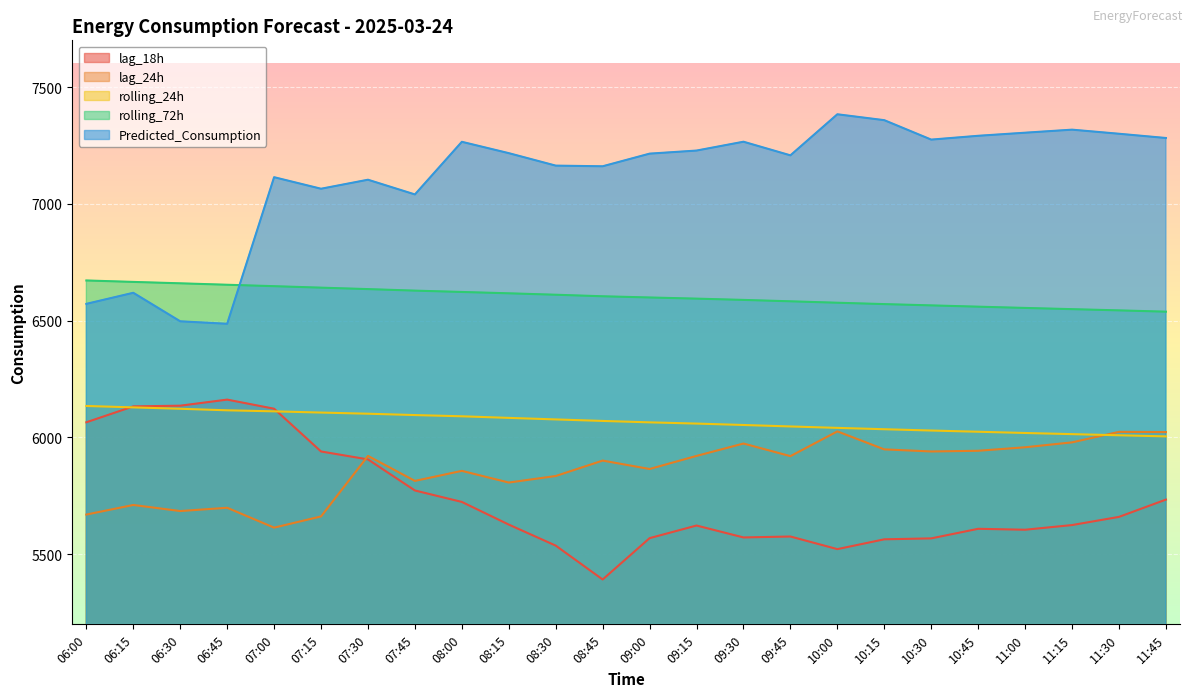

How many lines are shown in the chart?

5